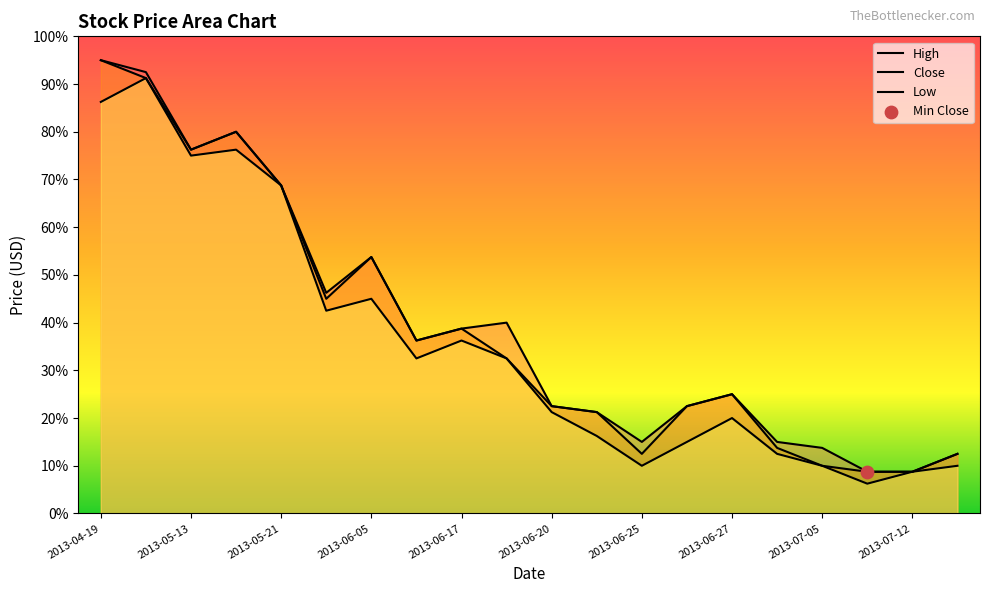

Which series has the largest total across all categories?

High